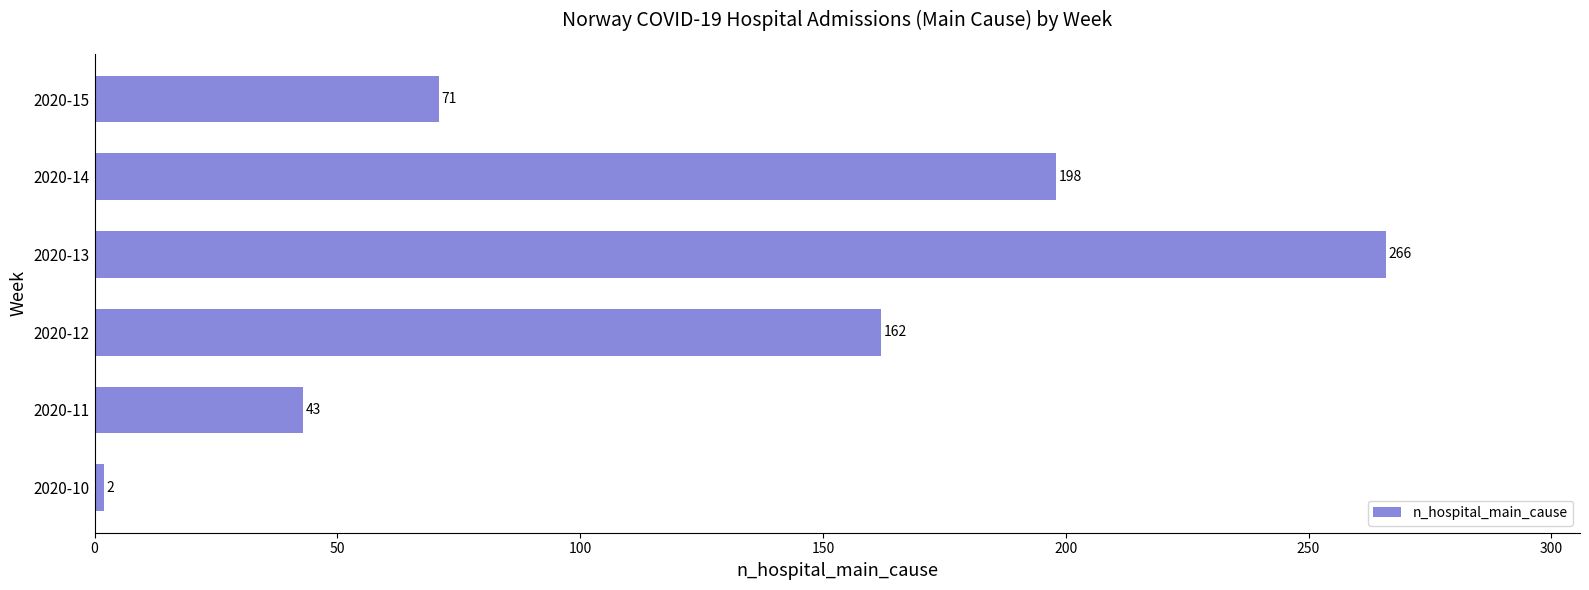

The chart shows a value of 43 at 2020-11. True or false?

True